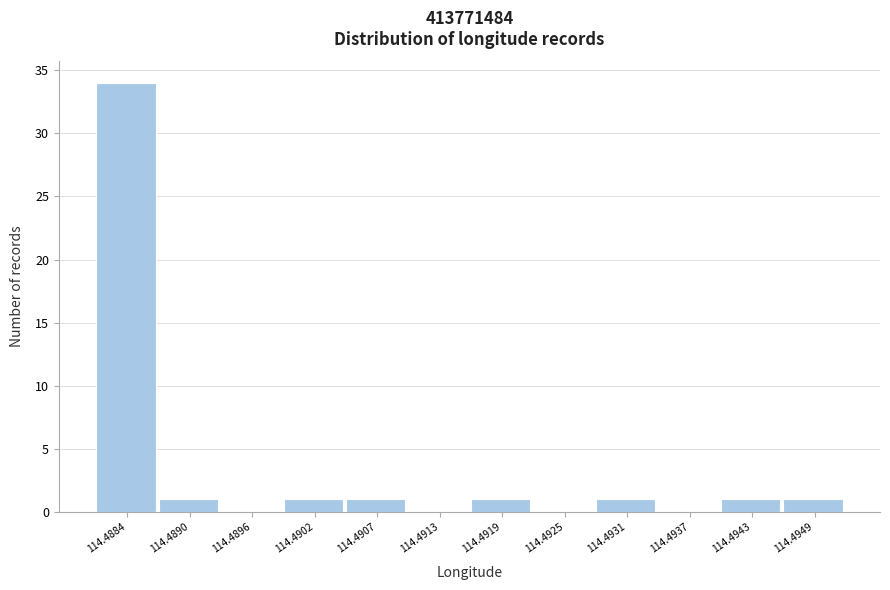

Reading left to right, what are all the values shown in this chart?

114.4884=34	114.4890=1	114.4896=0	114.4902=1	114.4907=1	114.4913=0	114.4919=1	114.4925=0	114.4931=1	114.4937=0	114.4943=1	114.4949=1